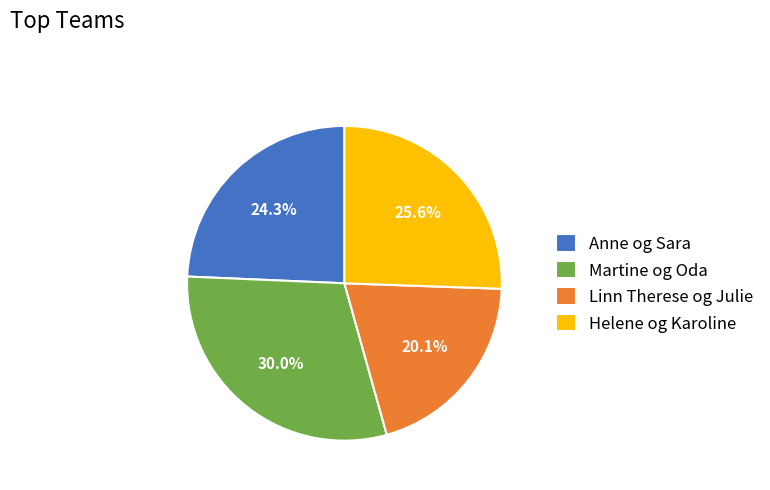

Which category has the smallest portion of the pie?

Linn Therese og Julie